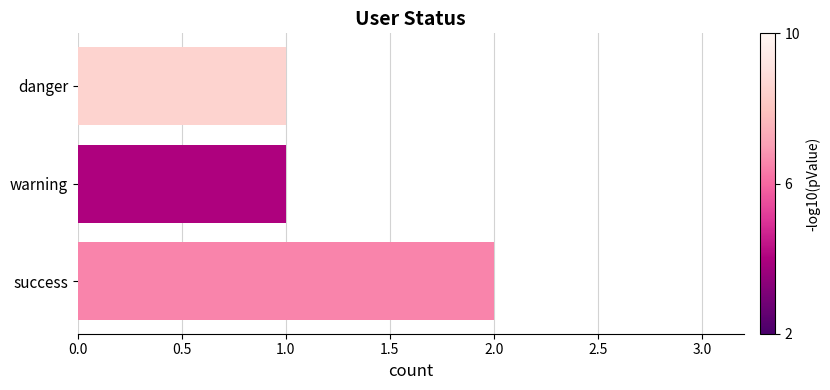

What is the maximum value shown in the chart?

2